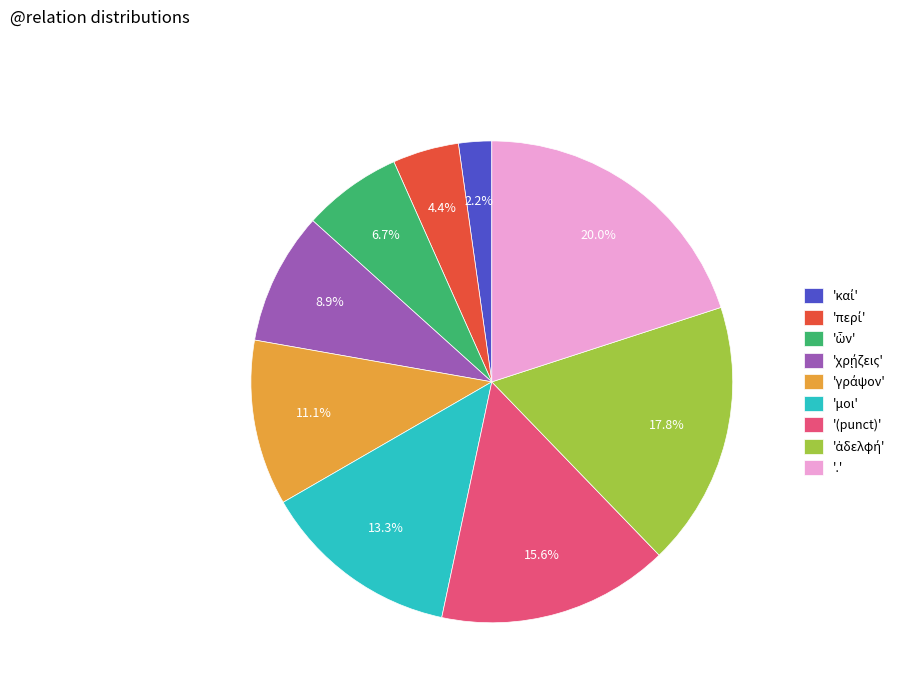

Which category has the biggest portion of the pie?

'.'